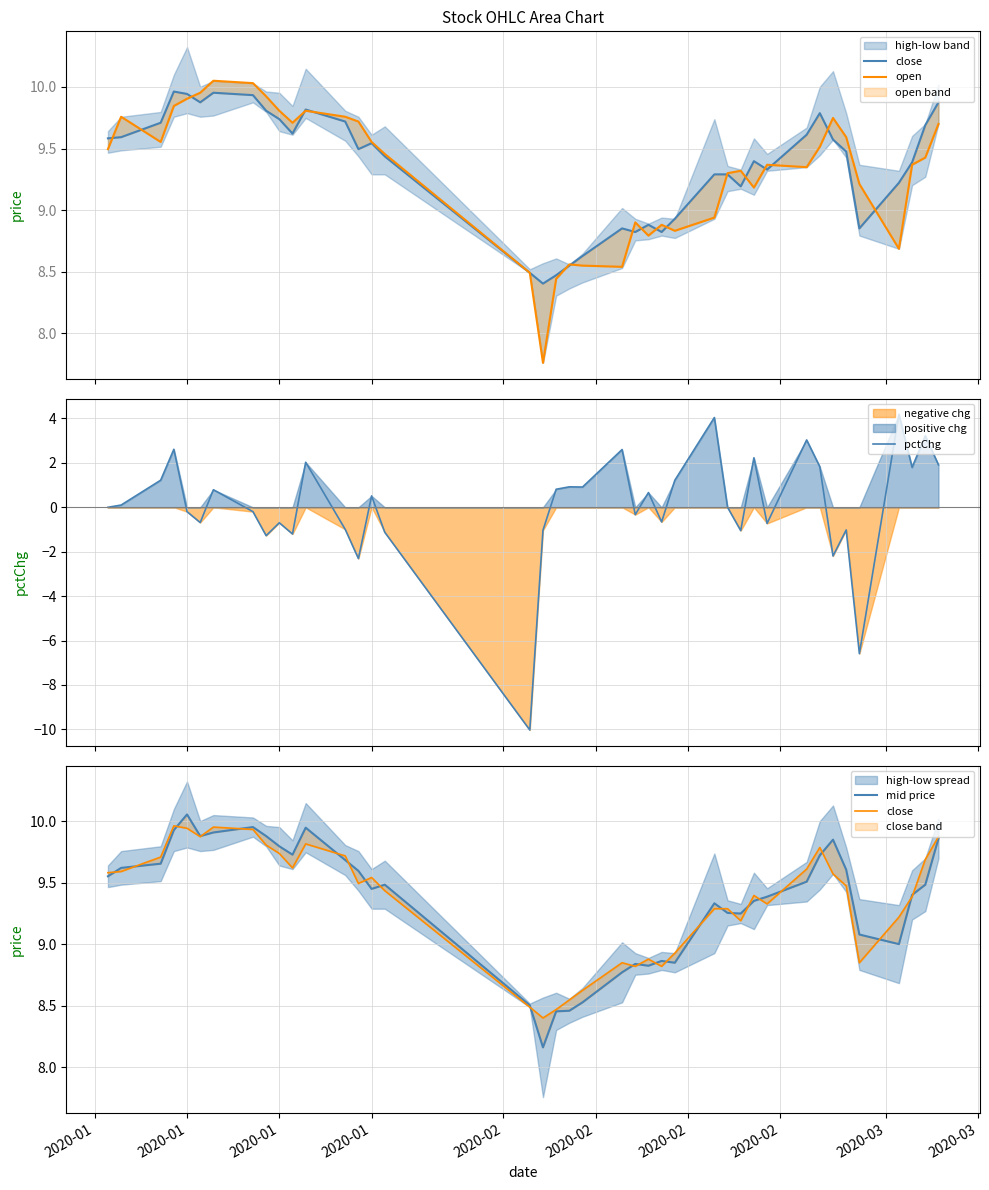

What is the maximum value for pctChg?

4.2